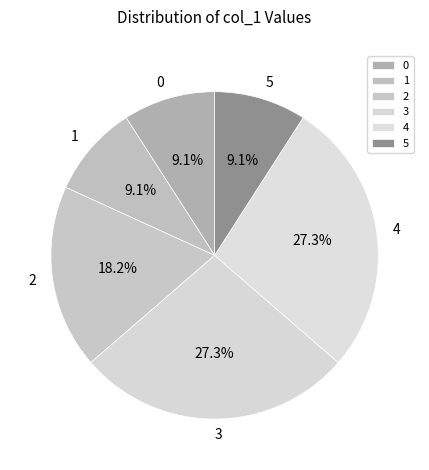

Approximately how many times larger is the value at 1 compared to 4?

0.3